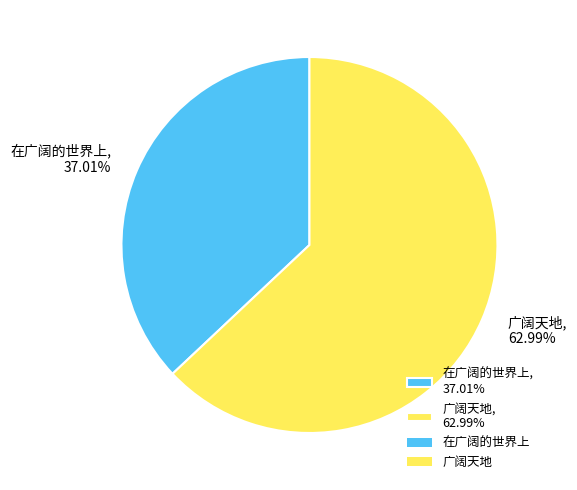

To the nearest percent, what portion does 广阔天地 represent?

63%